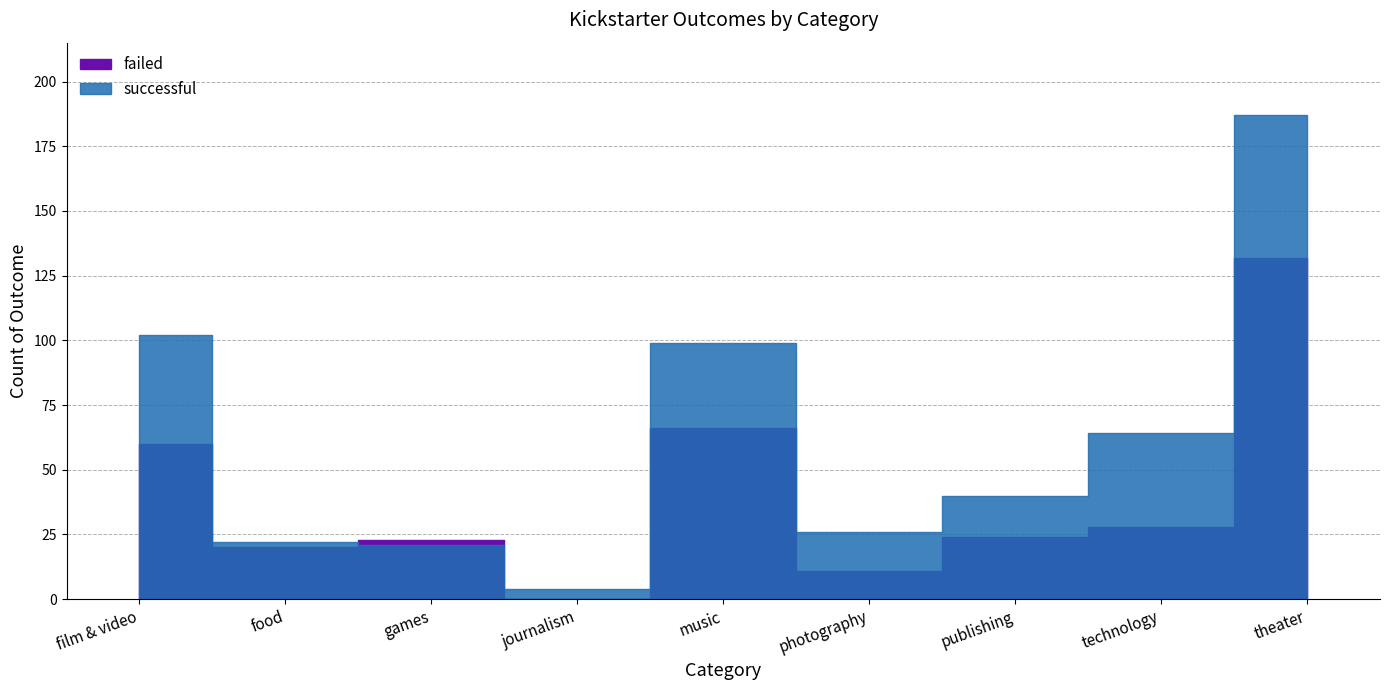

How many intersections are there between failed and successful?

2